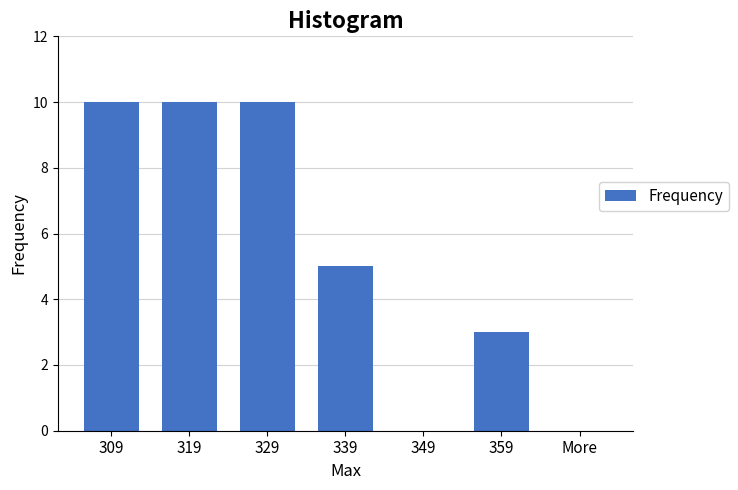

Reading left to right, what are all the values shown in this chart?

309=10	319=10	329=10	339=5	349=0	359=3	More=0